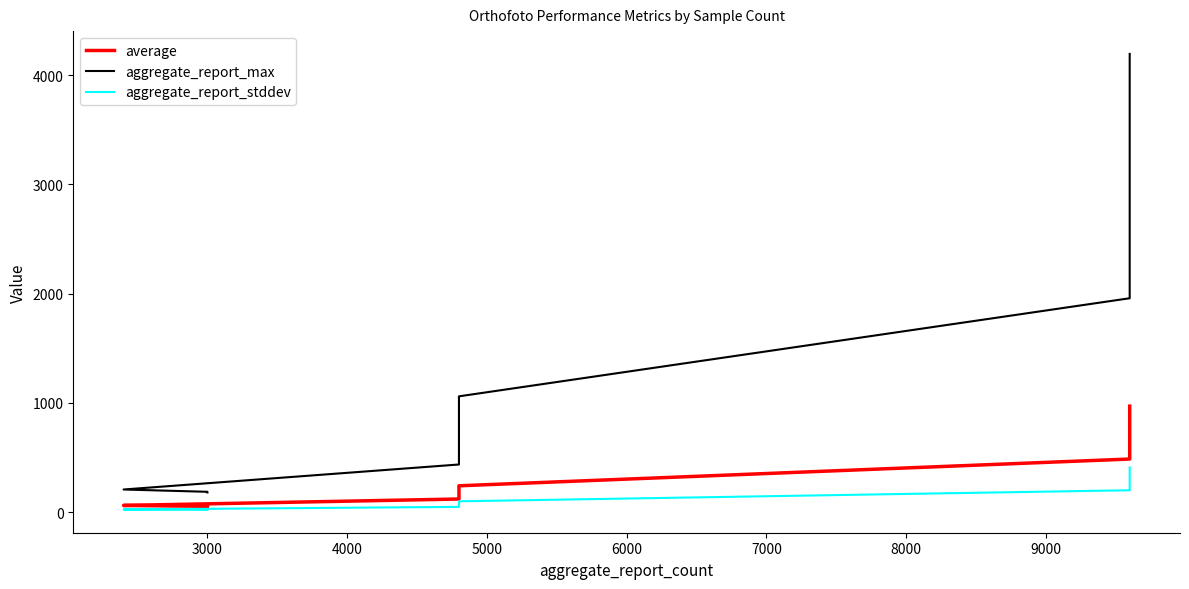

Which series has the largest total across all categories?

aggregate_report_max